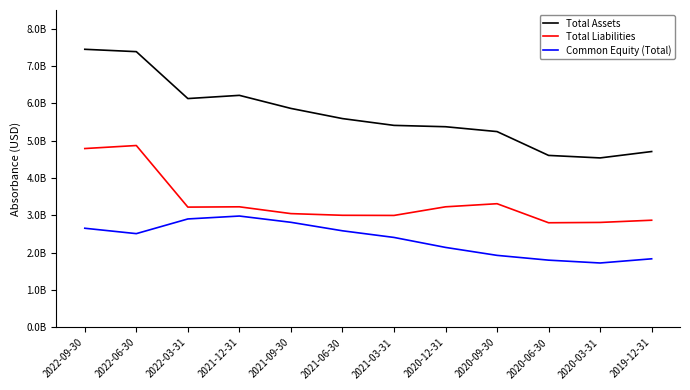

True or false: Total Assets and Common Equity (Total) intersect in this chart.

False